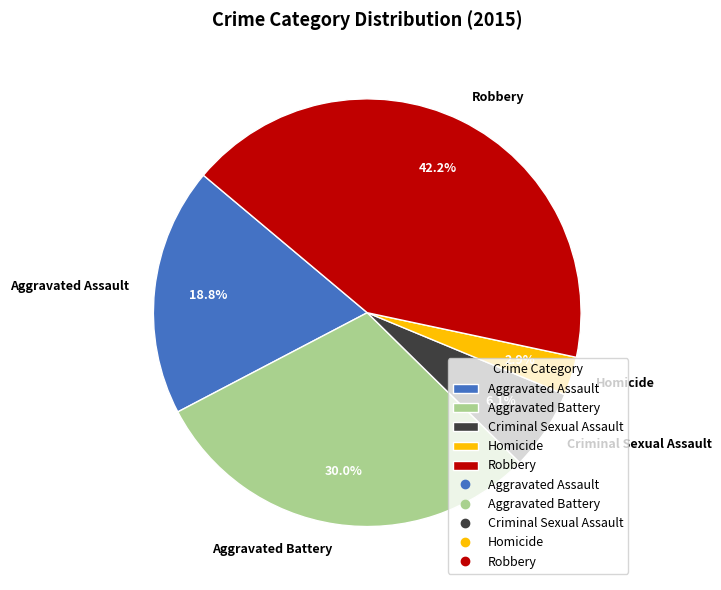

Does any single category account for the majority?

No